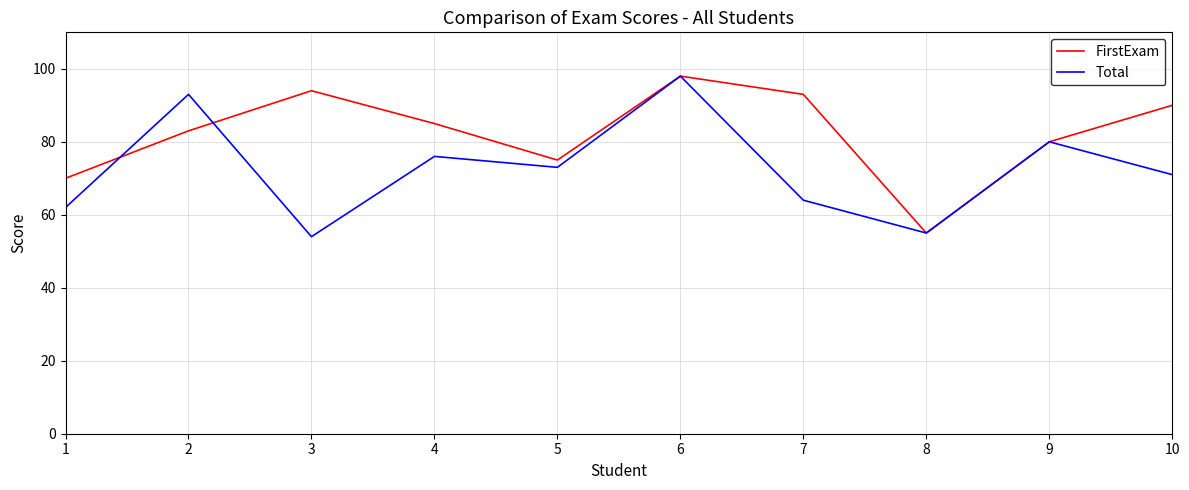

True or false: Total and FirstExam cross at least once.

True